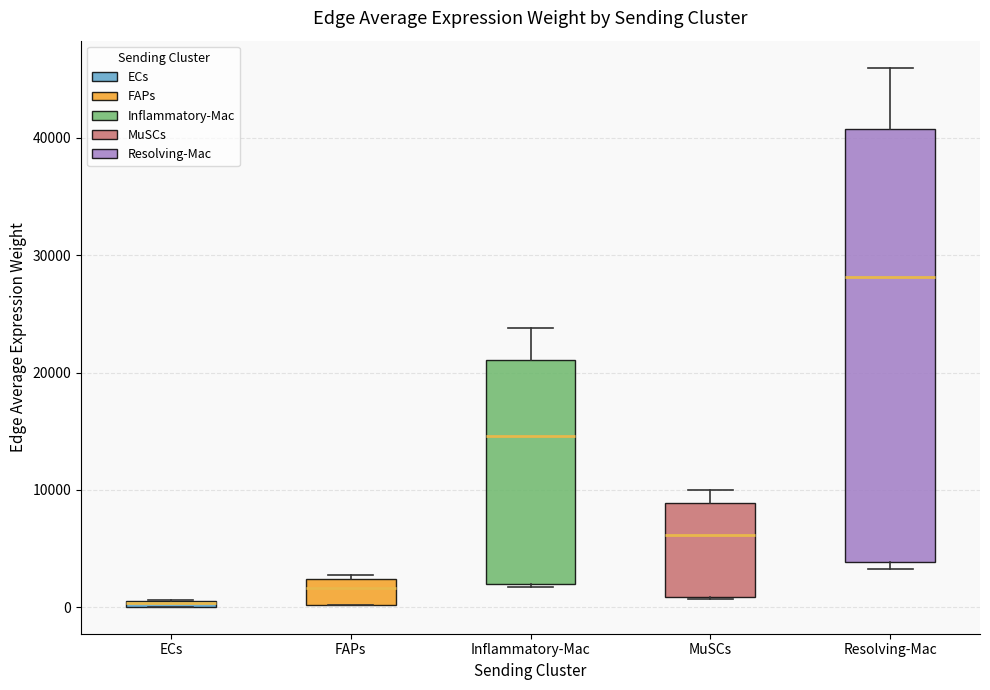

Which box is the tallest, from its lower edge to its upper edge?

Resolving-Mac